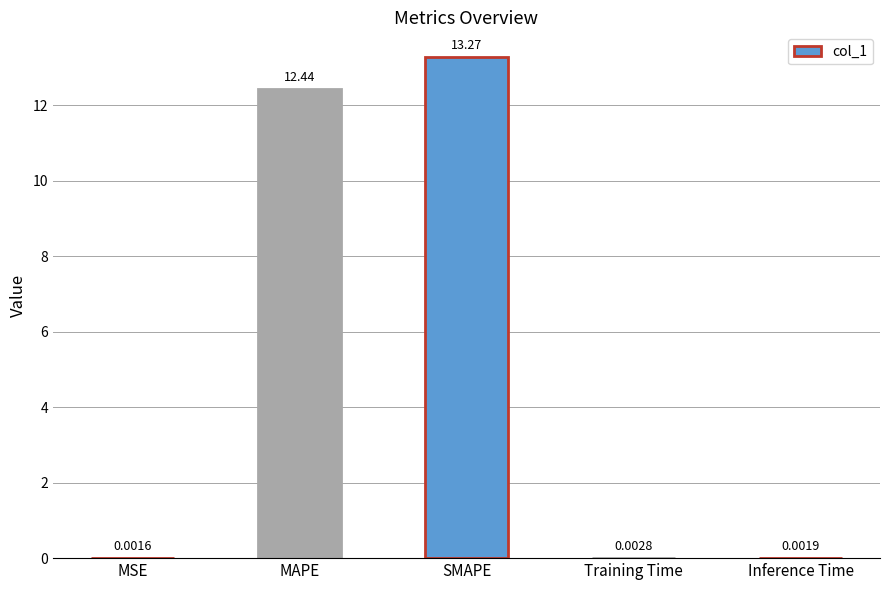

What is the sum of all values?

25.7